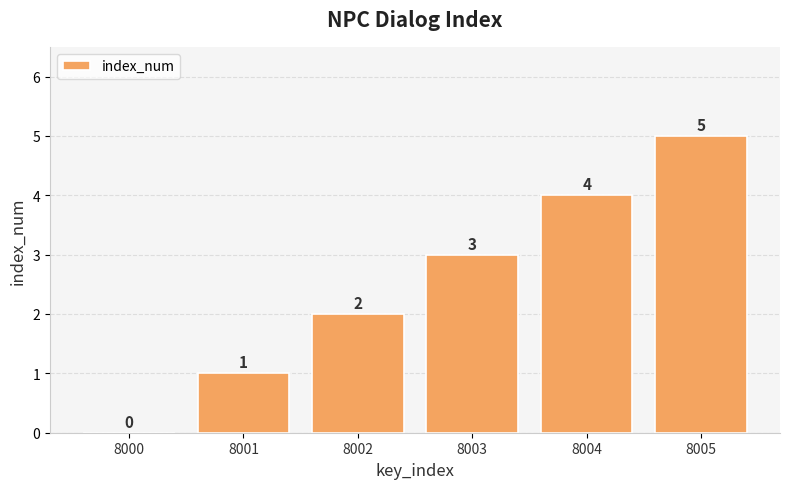

Are the bars horizontal?

No